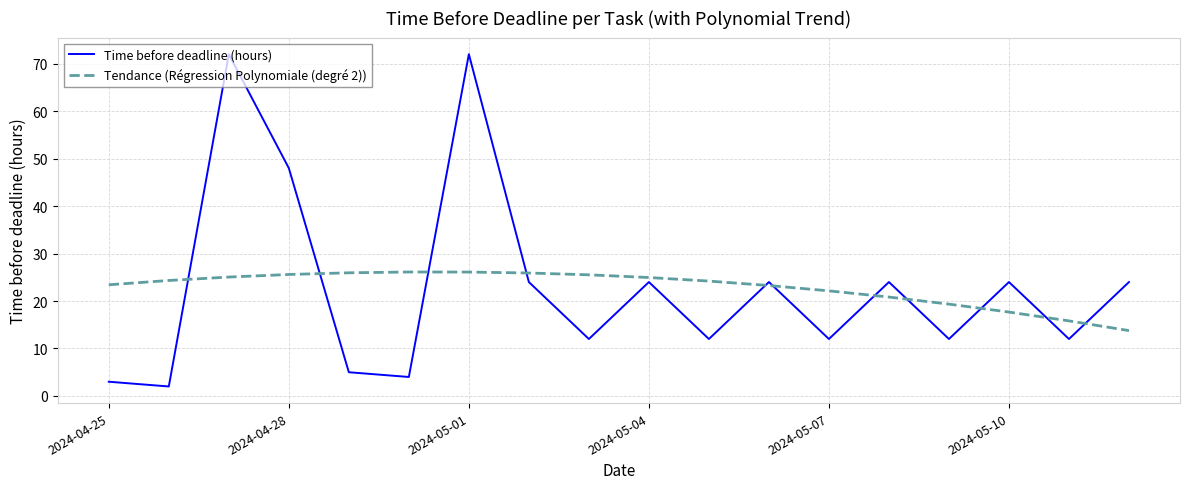

How many values in the Time before deadline (hours) series are below 24?

9